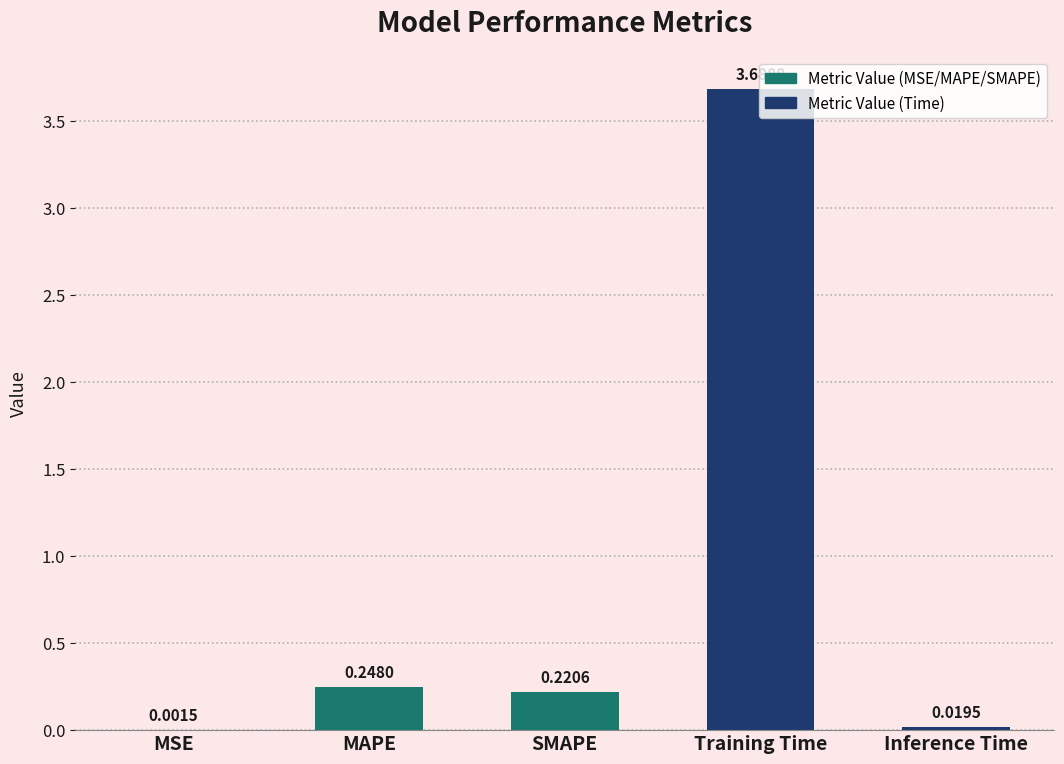

What is the sum of all values?

4.2